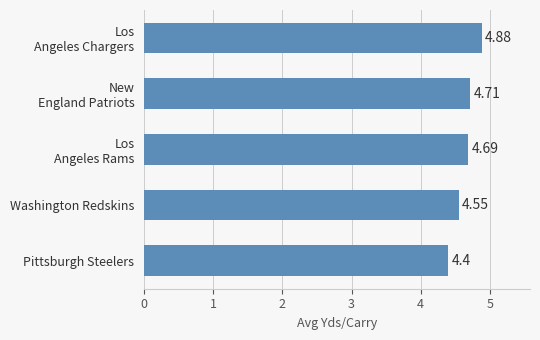

At which category does the chart reach its minimum across all series?

Pittsburgh Steelers